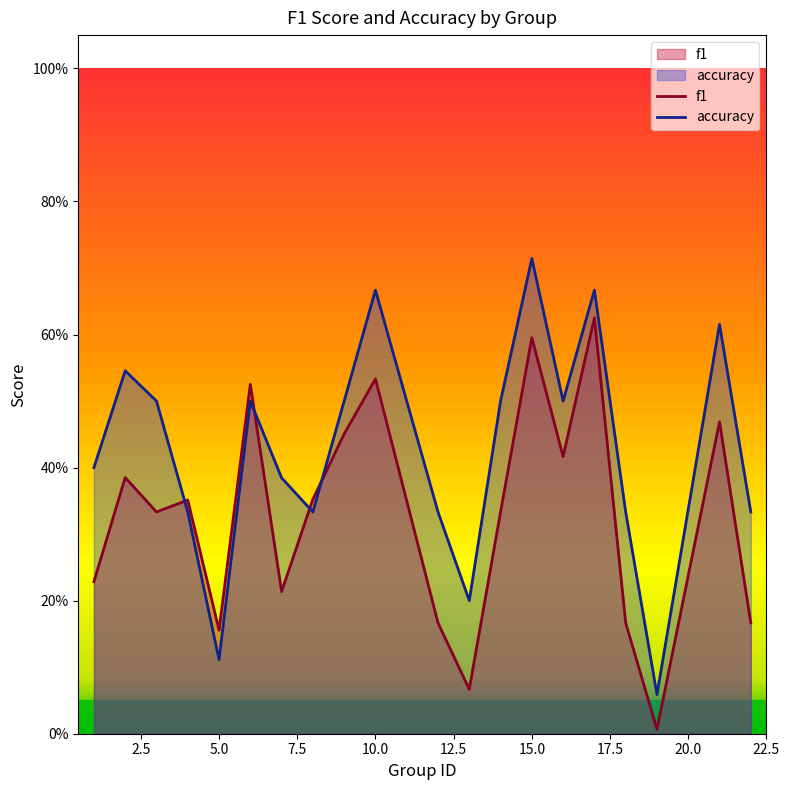

After their last crossing, which series has the higher values: accuracy or f1?

accuracy